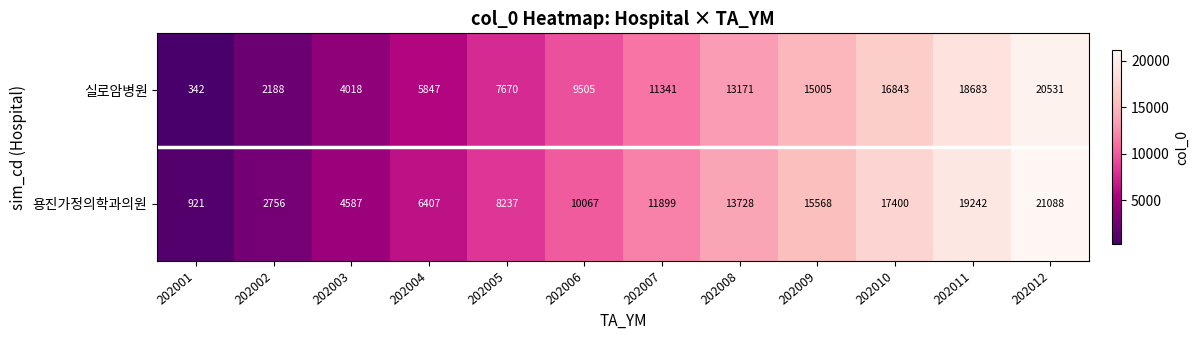

What is the lowest value of the 용진가정의학과의원 series?

921